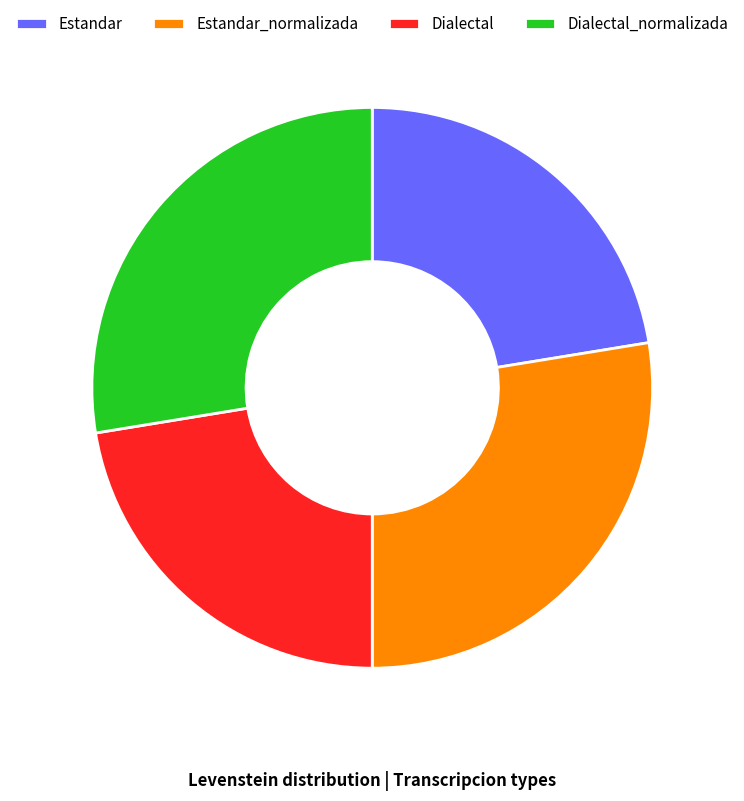

How many slices are in this pie chart?

4